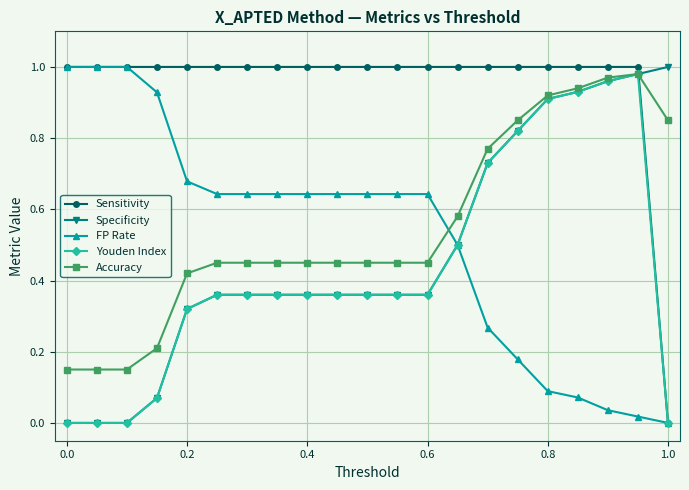

How many intersections are there between FP Rate and Accuracy?

1